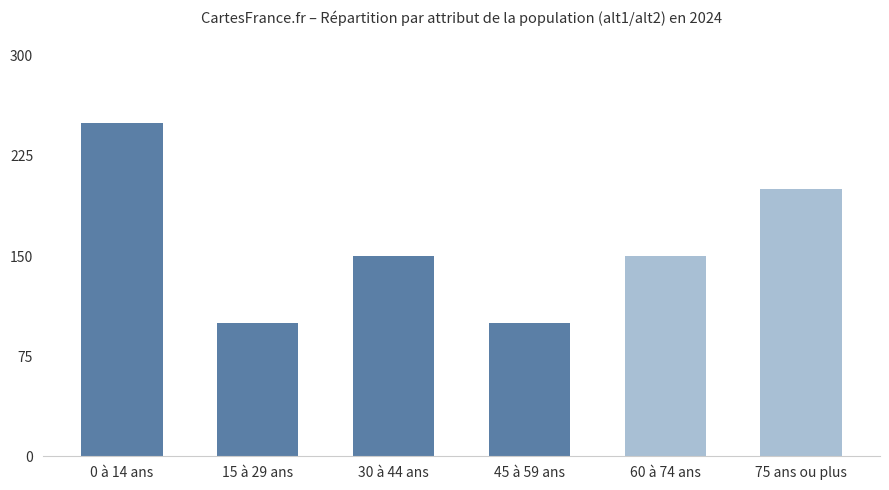

Approximately how many times larger is the value at 75 ans ou plus compared to 60 à 74 ans?

1.3